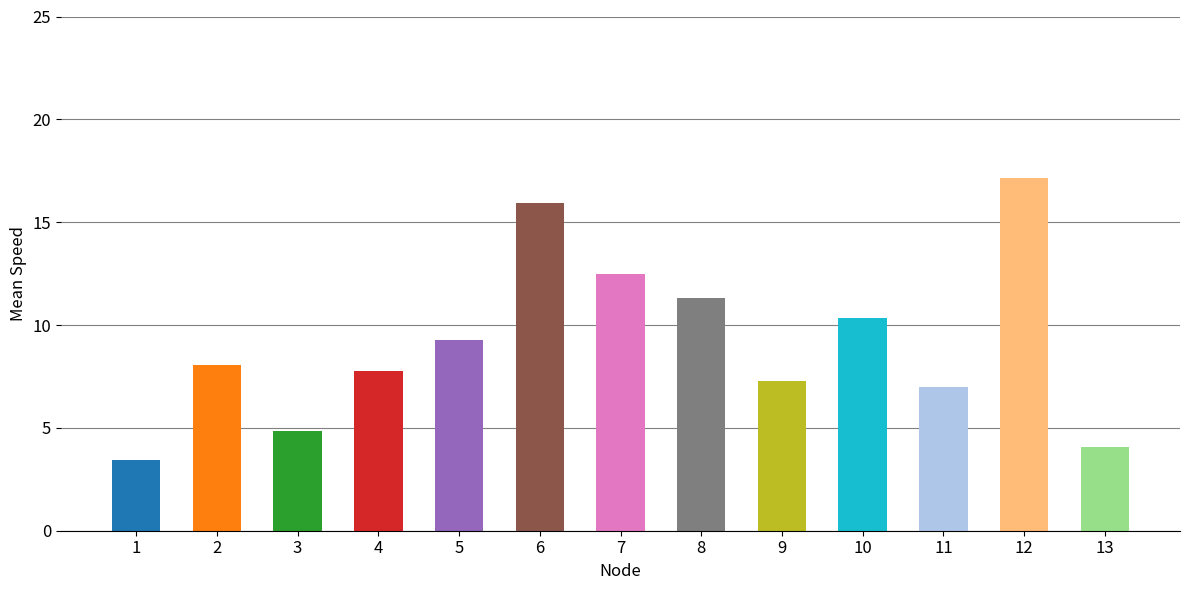

True or false: the data shows 5.7 at 8.

False